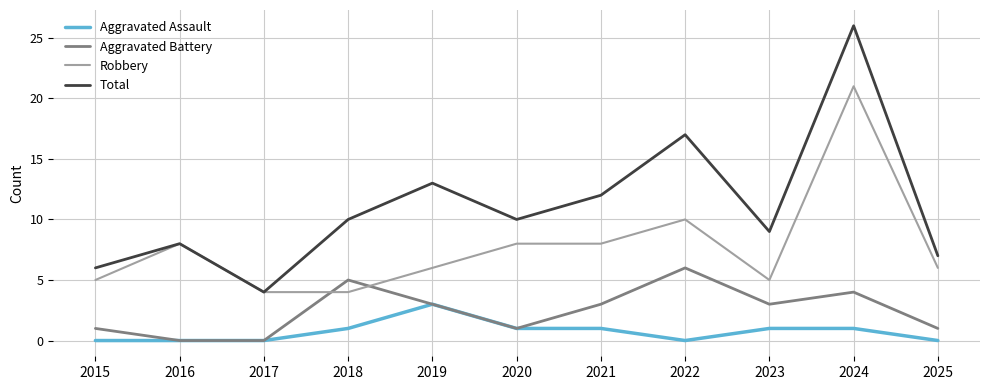

Does the chart have visible grid lines?

Yes